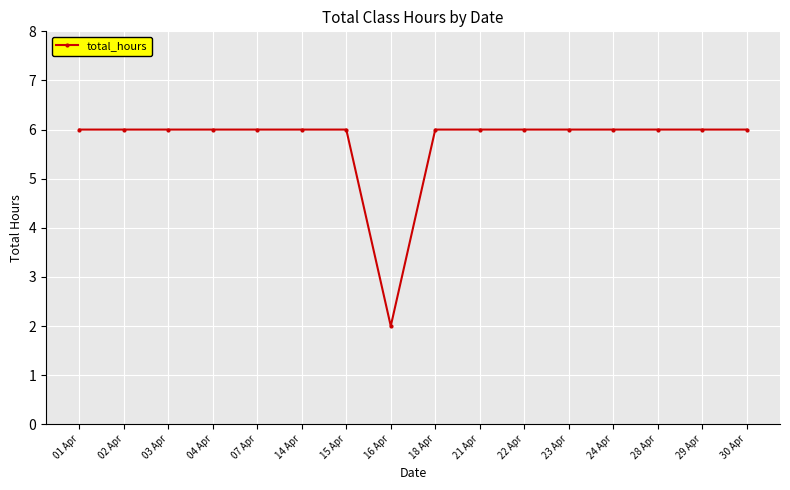

What is the average value?

6